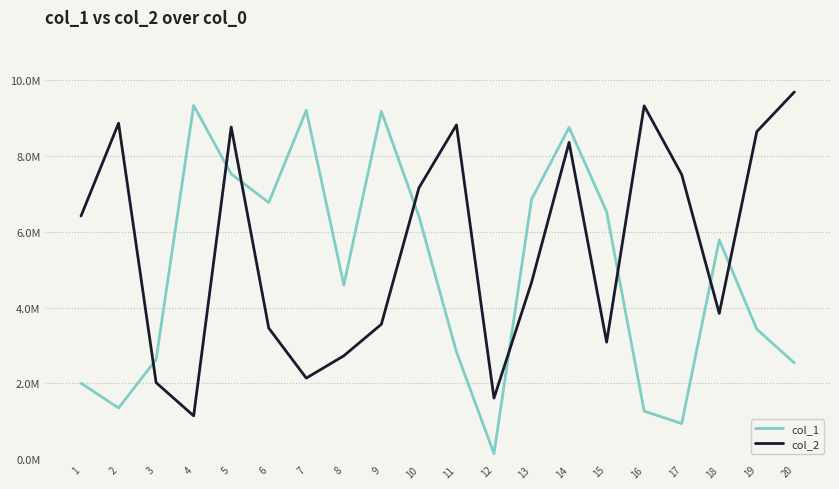

Which series has the largest total across all categories?

col_2